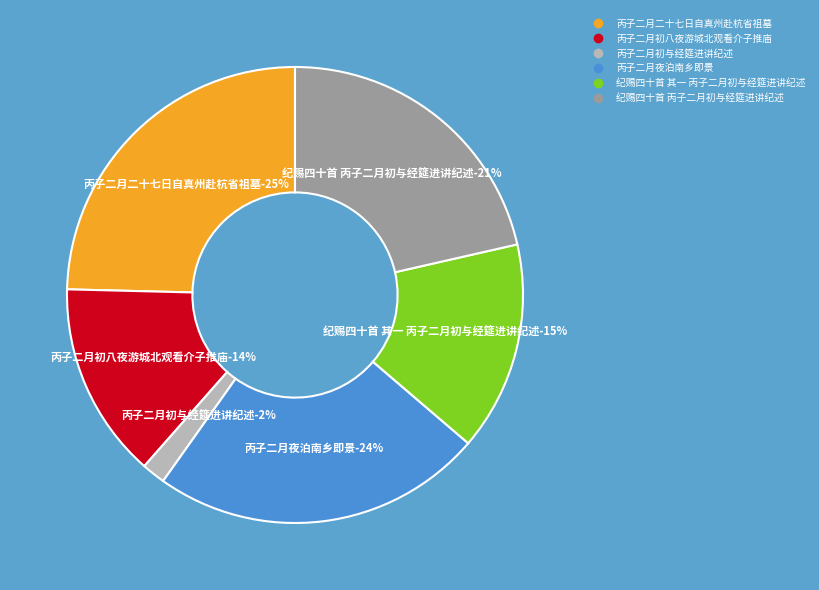

To the nearest percent, what is the difference between the largest and smallest slice percentages?

23%